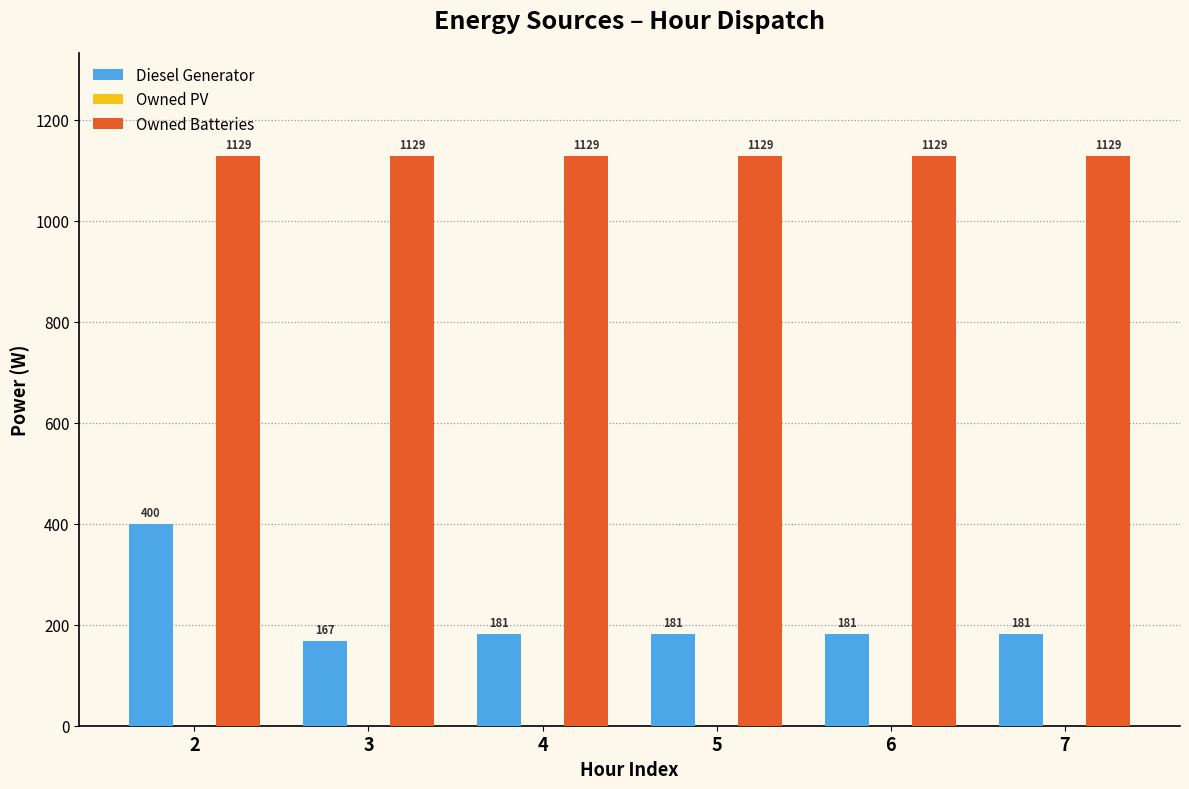

Count the number of categories in the chart.

6